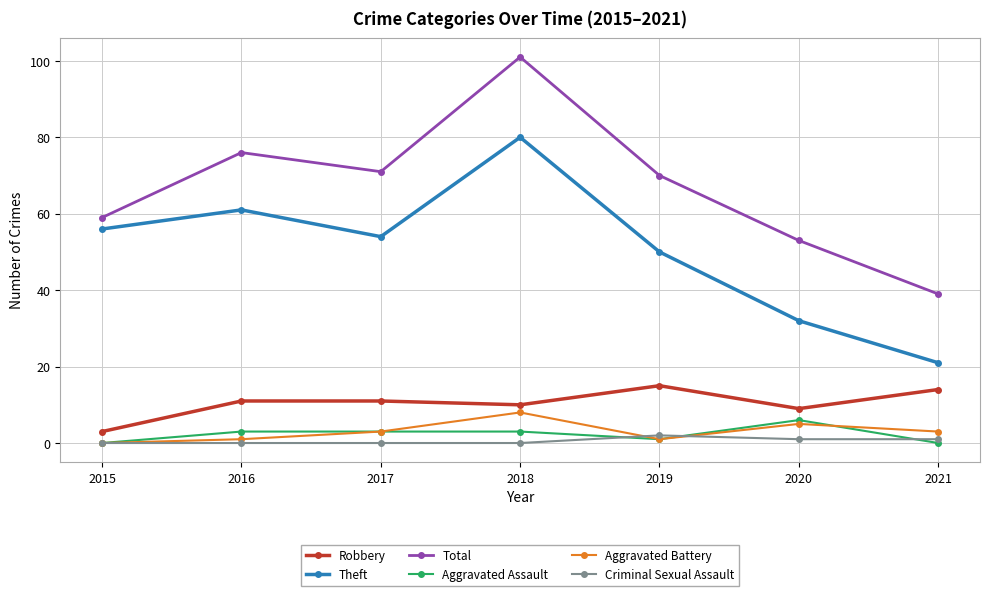

Reading left to right, what are all the values shown in this chart?

Robbery: 3	11	11	10	15	9	14
Theft: 56	61	54	80	50	32	21
Total: 59	76	71	101	70	53	39
Aggravated Assault: 0	3	3	3	1	6	0
Aggravated Battery: 0	1	3	8	1	5	3
Criminal Sexual Assault: 0	0	0	0	2	1	1